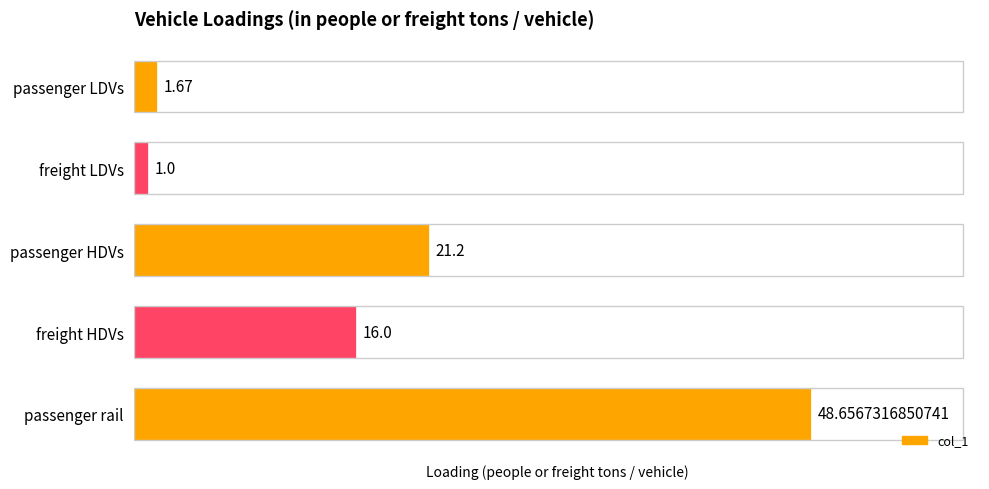

At which label is the value closest to 24?

passenger HDVs